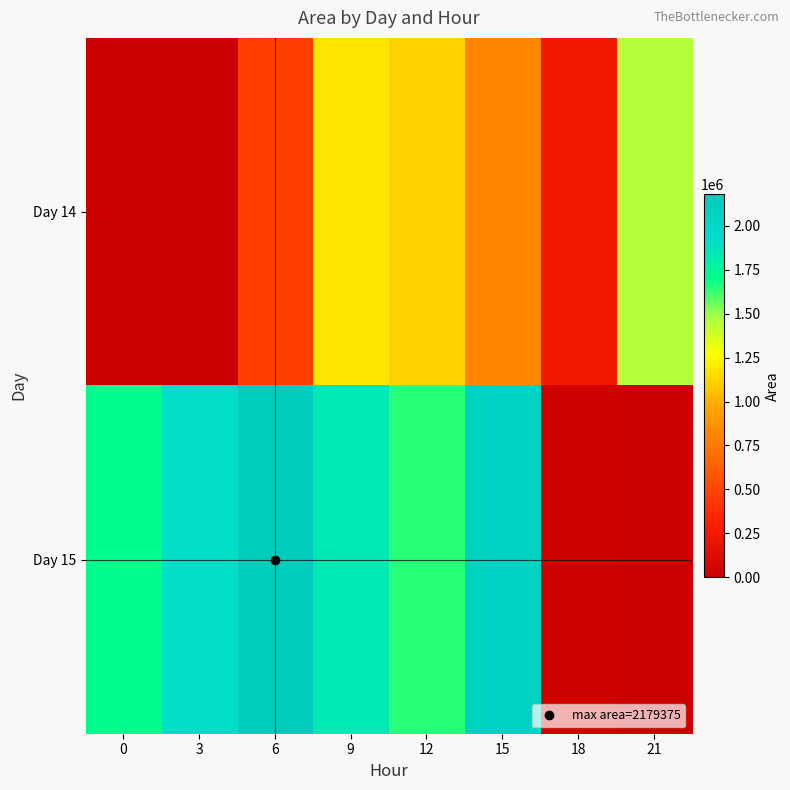

How many data points does each series have?

8